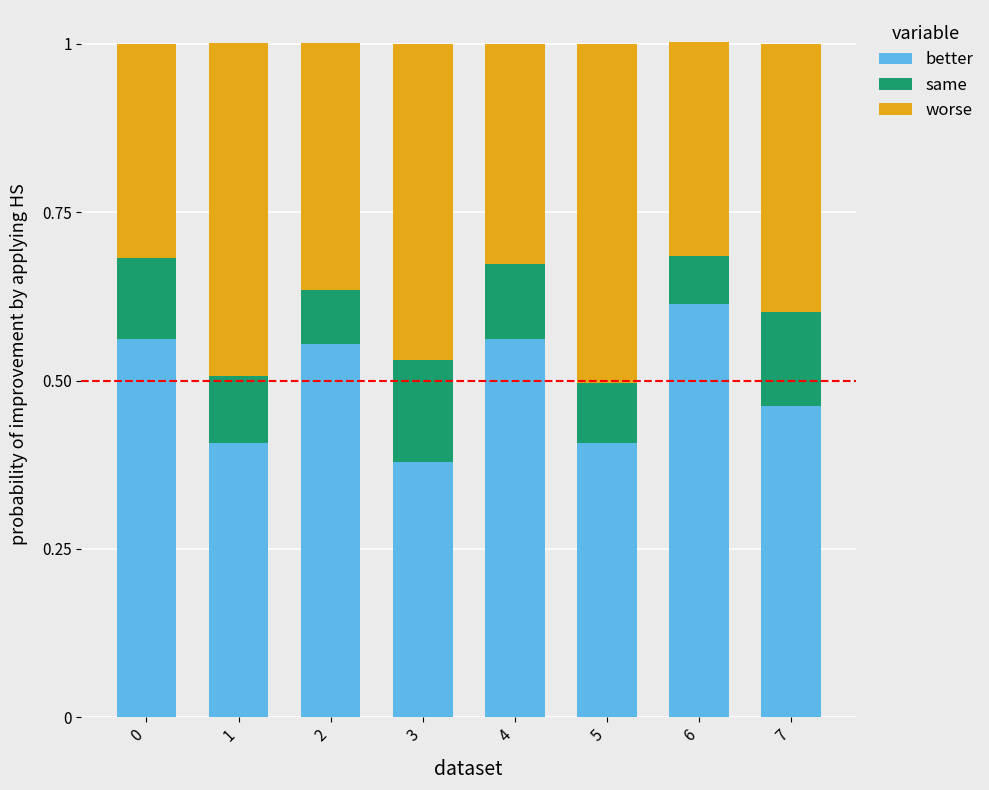

At which label does better reach its peak?

6